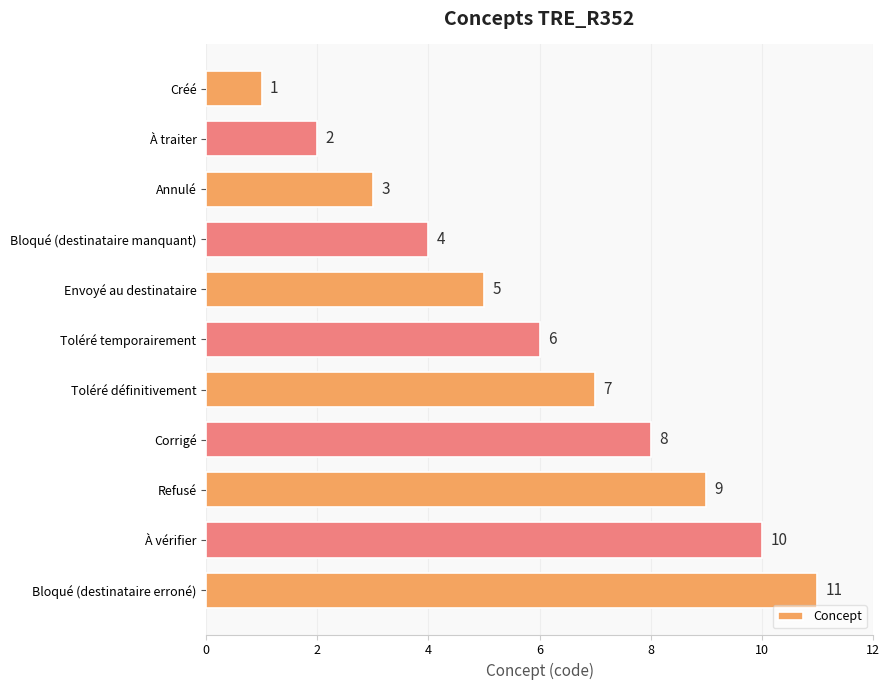

Is it true that the value at Envoyé au destinataire is 7?

False